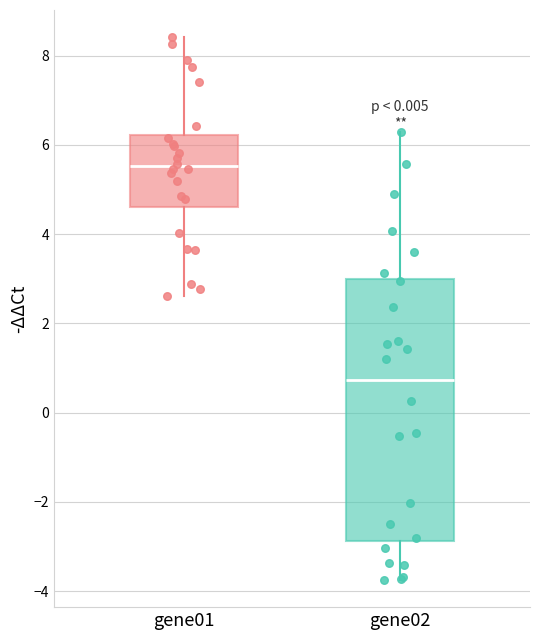

Reading left to right, read every box against the y-axis: the position of its median line, the range the box covers, and the ends of its whiskers. The values are not printed on the chart, so give them approximately, as read against the axis.

gene01: median 5.6, box 4.6 to 6.2, whiskers 2.6 to 8.4
gene02: median 0.8, box -2.8 to 3.0, whiskers -3.8 to 6.2